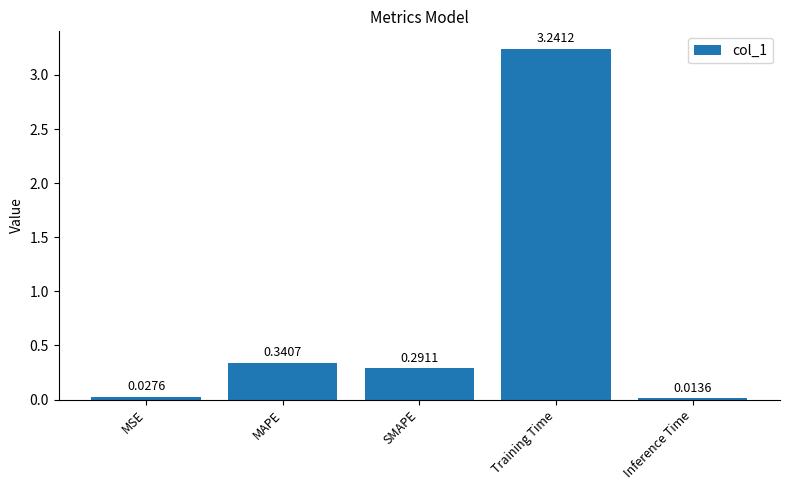

Rank the categories by value from lowest to highest.

Inference Time, MSE, SMAPE, MAPE, Training Time